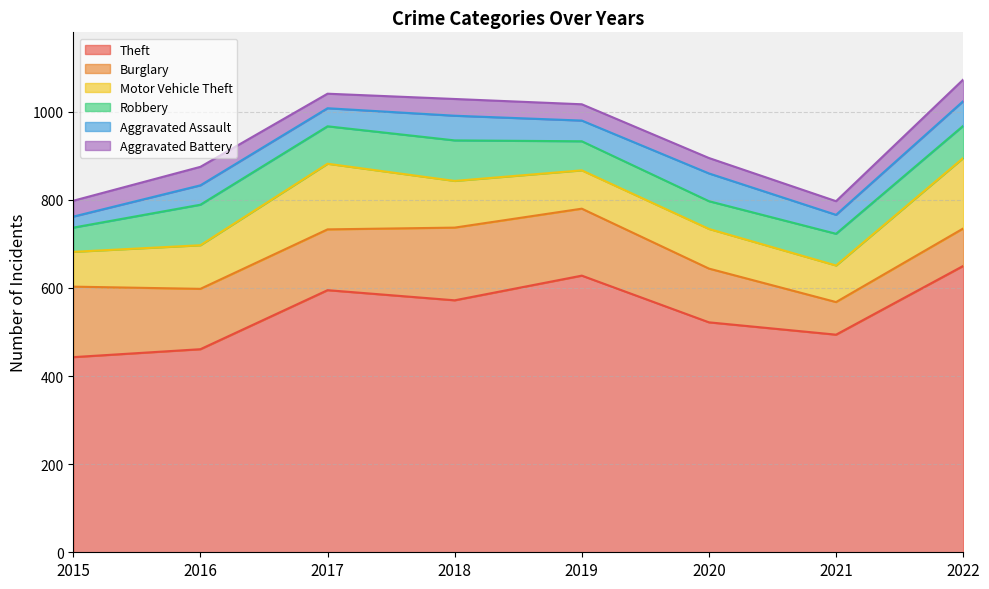

What is the value of the Motor Vehicle Theft point at the 3rd from the left?

149